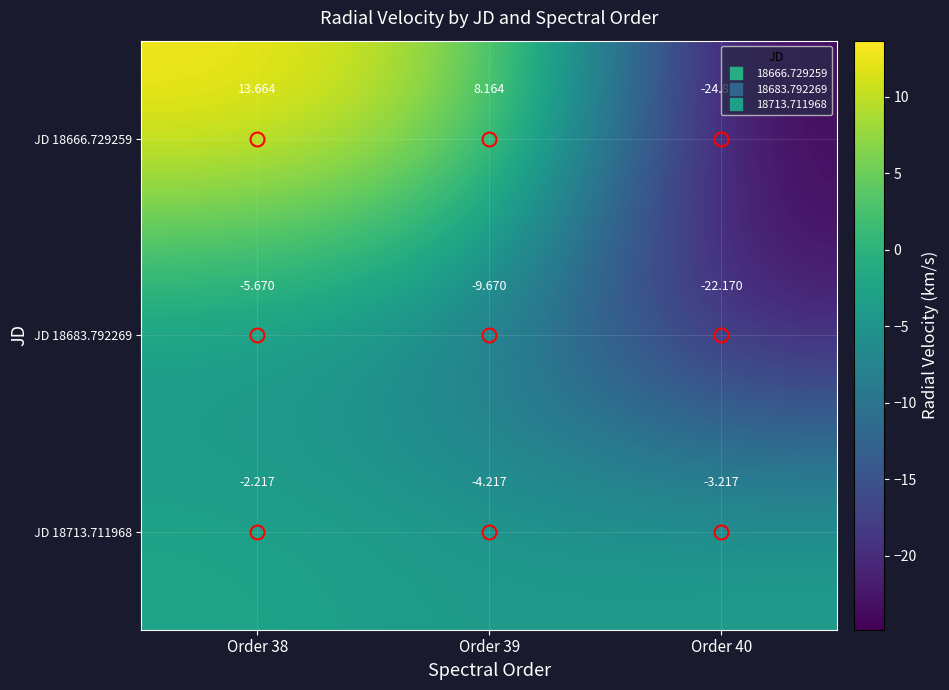

Is the value of JD 18666.729259 at Order 39 greater than the value of JD 18683.792269 at Order 40?

Yes